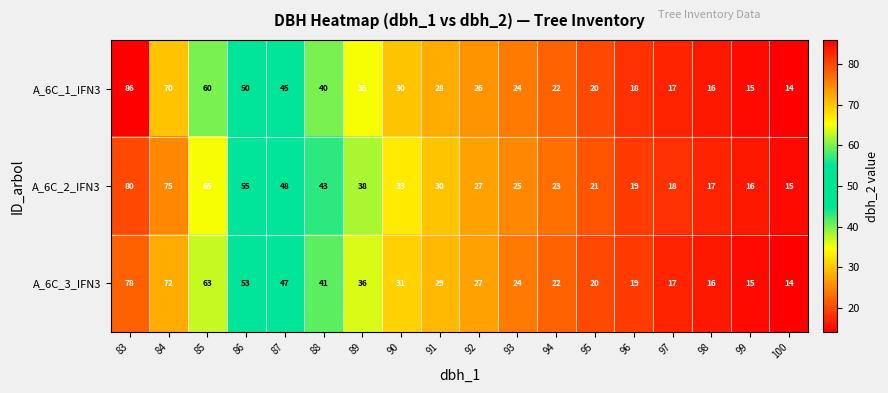

At which category is the sum across all series the highest?

83